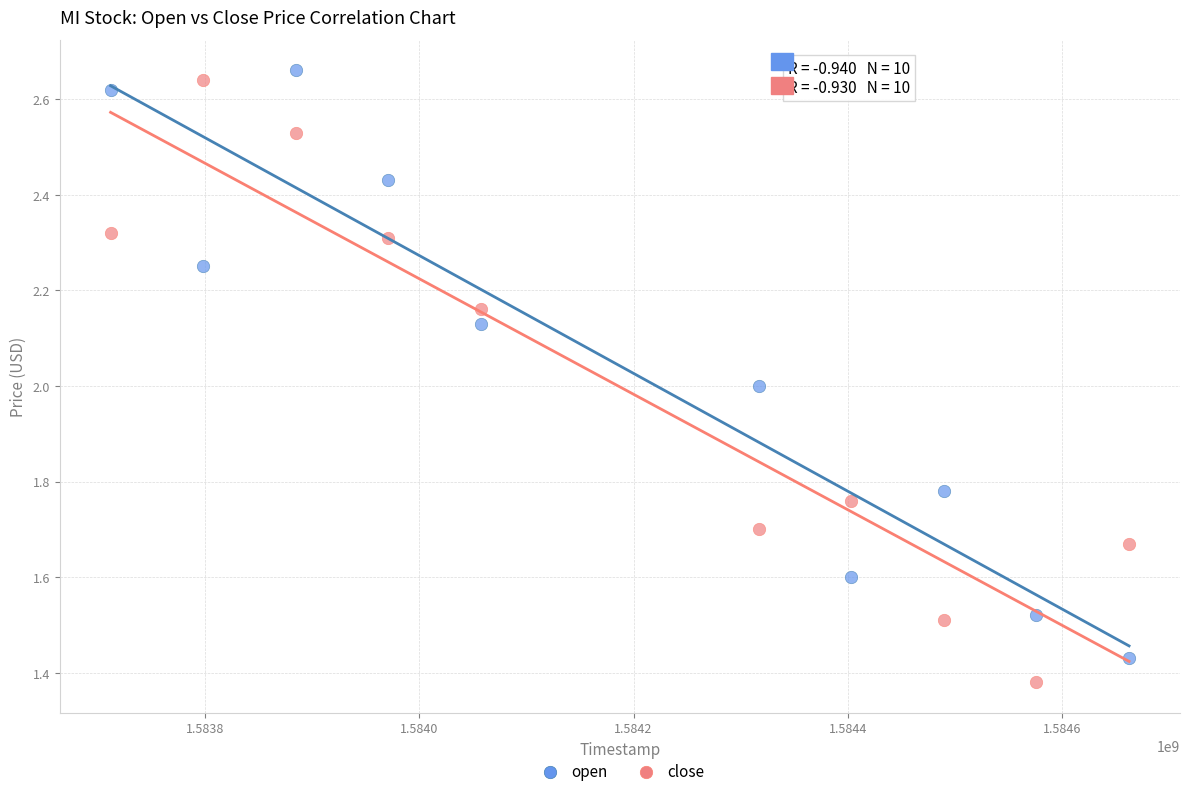

Which series reaches the minimum Y coordinate?

close